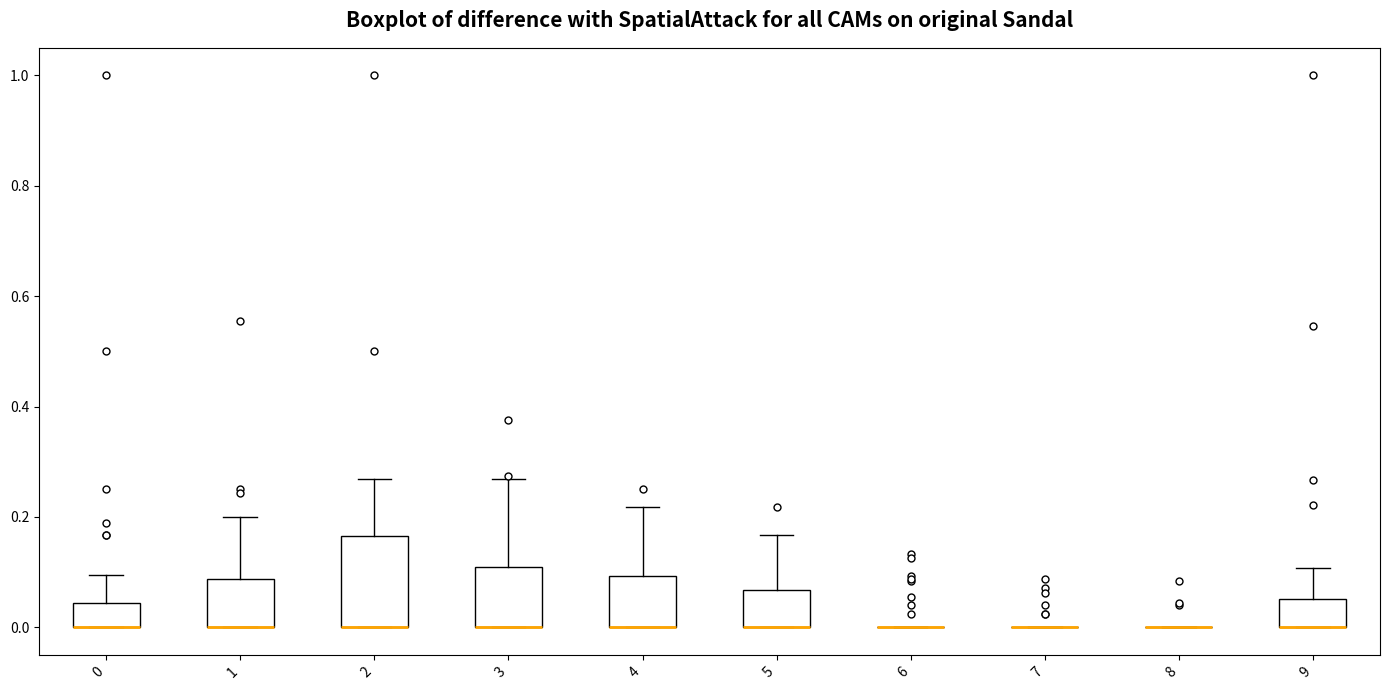

Reading left to right, transcribe this box plot: for each box, give where its median line is, the range the box spans, and where its two whiskers end, as read against the y-axis. The values are not printed on the chart, so give them approximately, as read against the axis.

0: median 0.00 (drawn on the box's lower edge), box 0.00 to 0.04, whiskers 0.00 to 0.10
1: median 0.00 (drawn on the box's lower edge), box 0.00 to 0.08, whiskers 0.00 to 0.20
2: median 0.00 (drawn on the box's lower edge), box 0.00 to 0.16, whiskers 0.00 to 0.26
3: median 0.00 (drawn on the box's lower edge), box 0.00 to 0.10, whiskers 0.00 to 0.26
4: median 0.00 (drawn on the box's lower edge), box 0.00 to 0.10, whiskers 0.00 to 0.22
5: median 0.00 (drawn on the box's lower edge), box 0.00 to 0.06, whiskers 0.00 to 0.16
6: box collapsed to a line at 0.00, whiskers 0.00 to 0.00
7: box collapsed to a line at 0.00, whiskers 0.00 to 0.00
8: box collapsed to a line at 0.00, whiskers 0.00 to 0.00
9: median 0.00 (drawn on the box's lower edge), box 0.00 to 0.06, whiskers 0.00 to 0.10